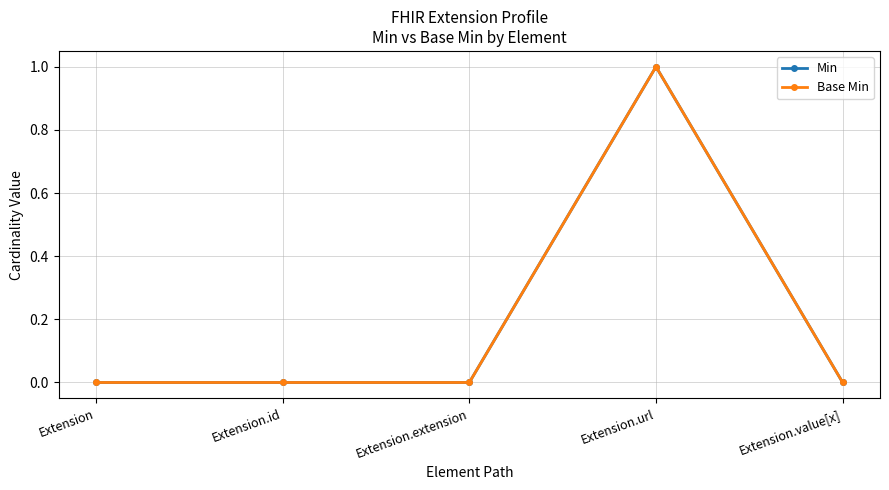

True or false: Min and Base Min intersect in this chart.

False